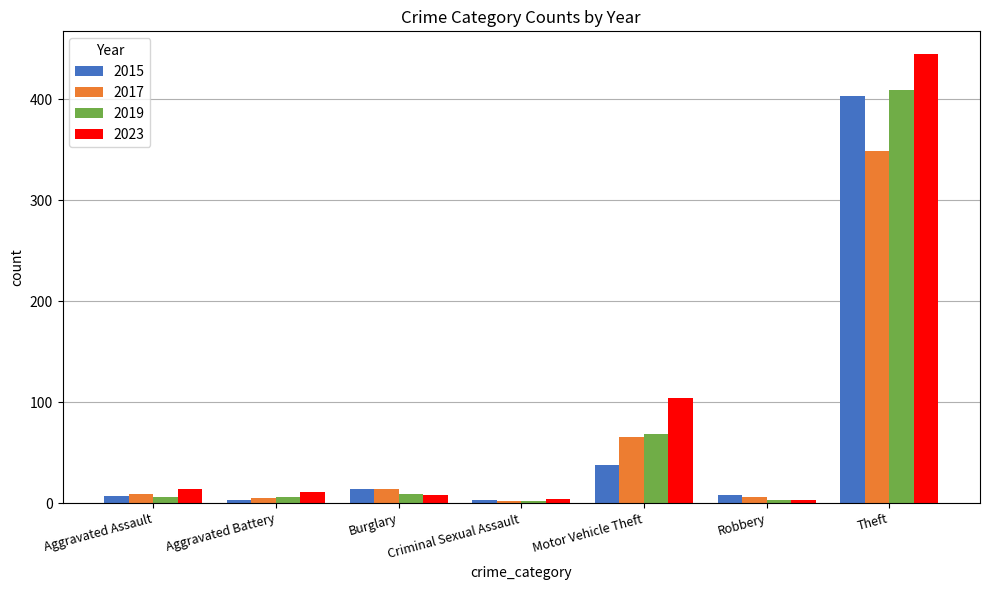

What is the minimum value for 2015?

3